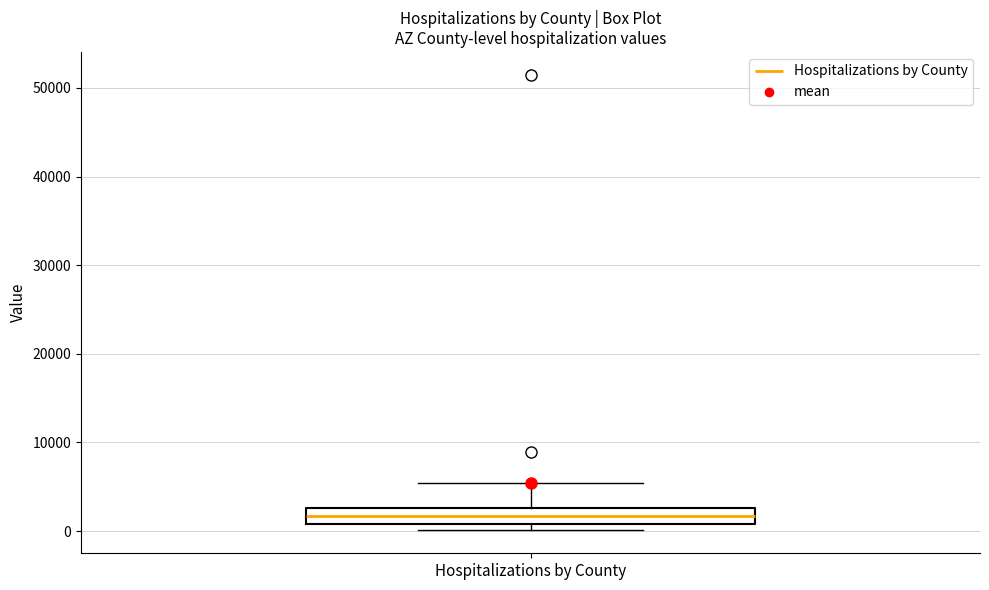

Transcribe this box plot: give where the median line is, the range the box spans, and where the two whiskers end, as read against the y-axis. The values are not printed on the chart, so give them approximately, as read against the axis.

median 2000, box 1000 to 3000, whiskers 0 to 5000